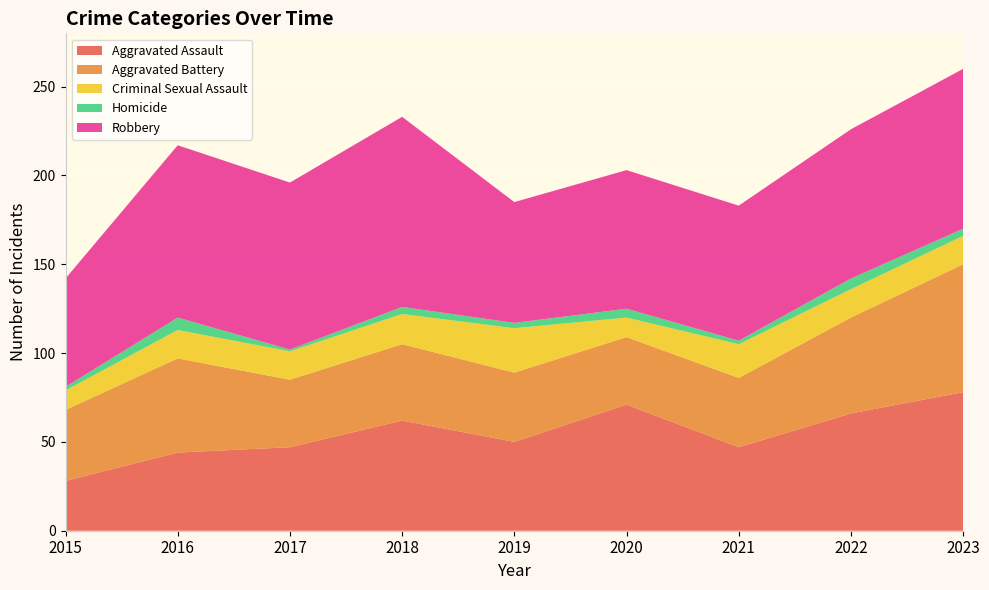

Reading right to left, what are all the values shown in this chart?

Aggravated Assault: 78	66	47	71	50	62	47	44	28
Aggravated Battery: 72	54	39	38	39	43	38	53	40
Criminal Sexual Assault: 16	16	19	11	25	17	16	16	11
Homicide: 4	6	2	5	3	4	1	7	2
Robbery: 90	84	76	78	68	107	94	97	61